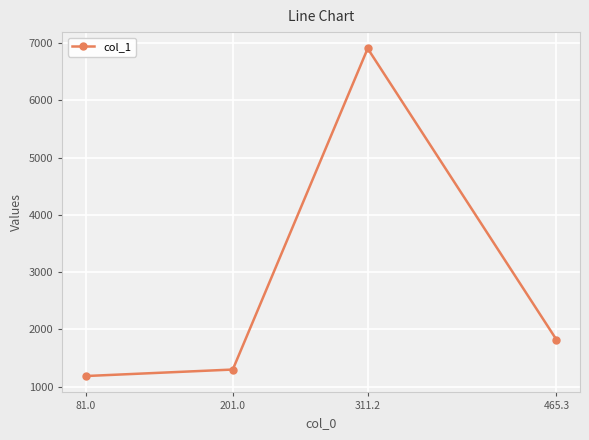

Reading right to left, what are all the values shown in this chart?

465.3=1821.1	311.2=6904.1	201.0=1299.9	81.0=1186.5